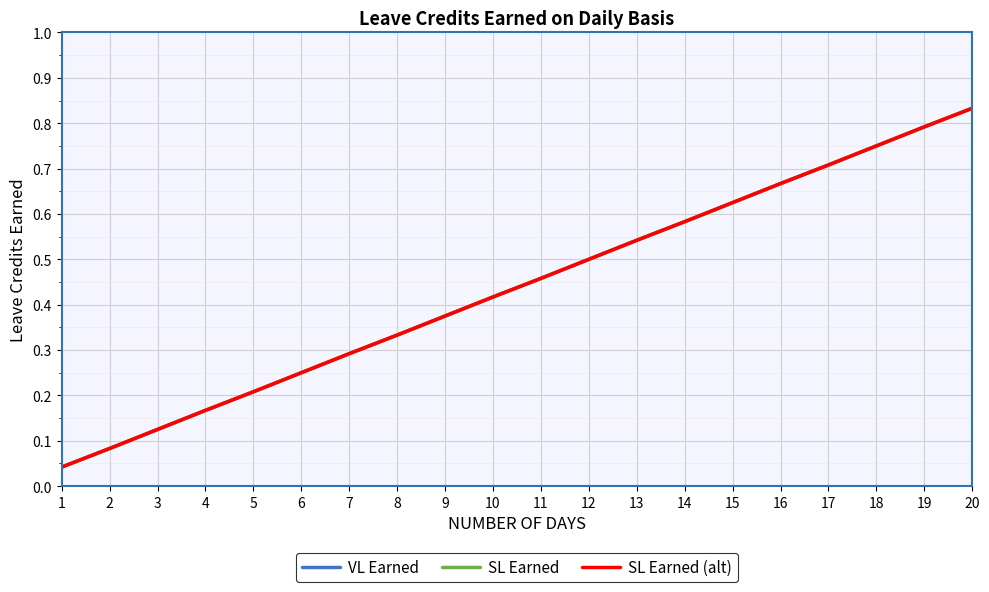

Between 7 and 16, which series saw the biggest shift?

VL Earned